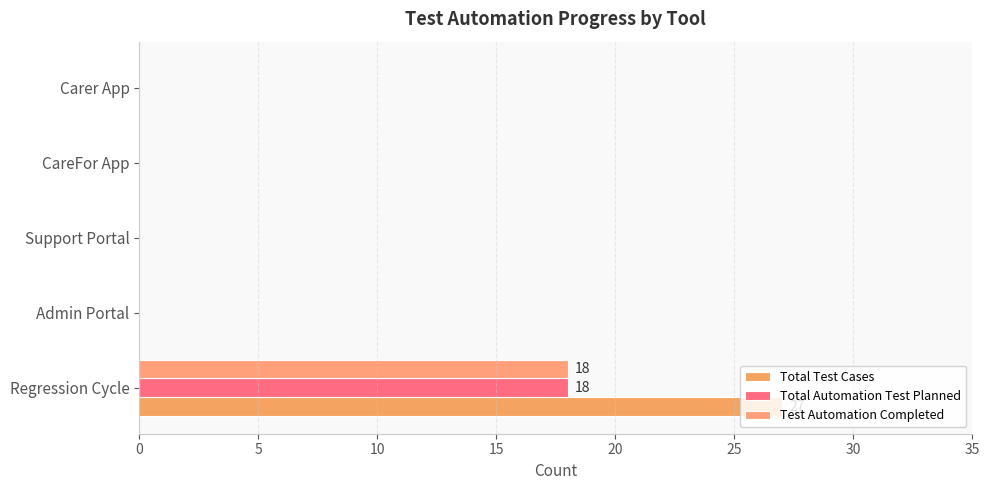

Reading left to right, extract all data points from this chart.

Total Test Cases: 27	0	0	0	0
Total Automation Test Planned: 18	0	0	0	0
Test Automation Completed: 18	0	0	0	0